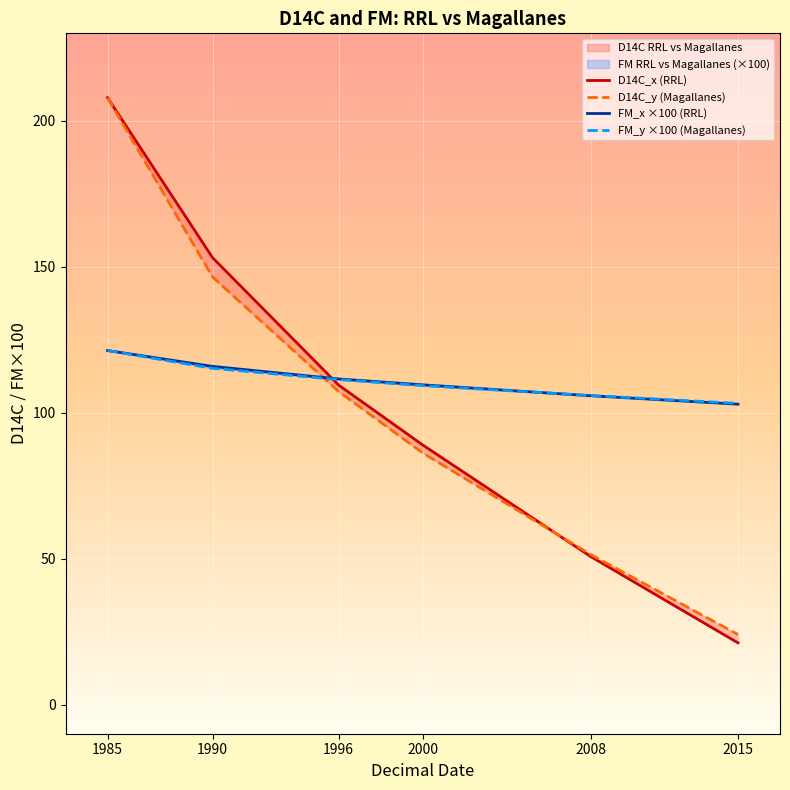

True or false: FM_y ×100 (Magallanes) has a value of 169.5 at 1996.

False